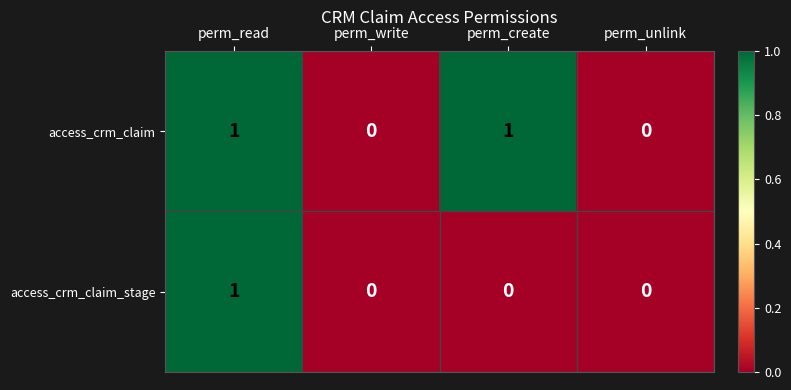

What is the total value across all series at perm_create?

1